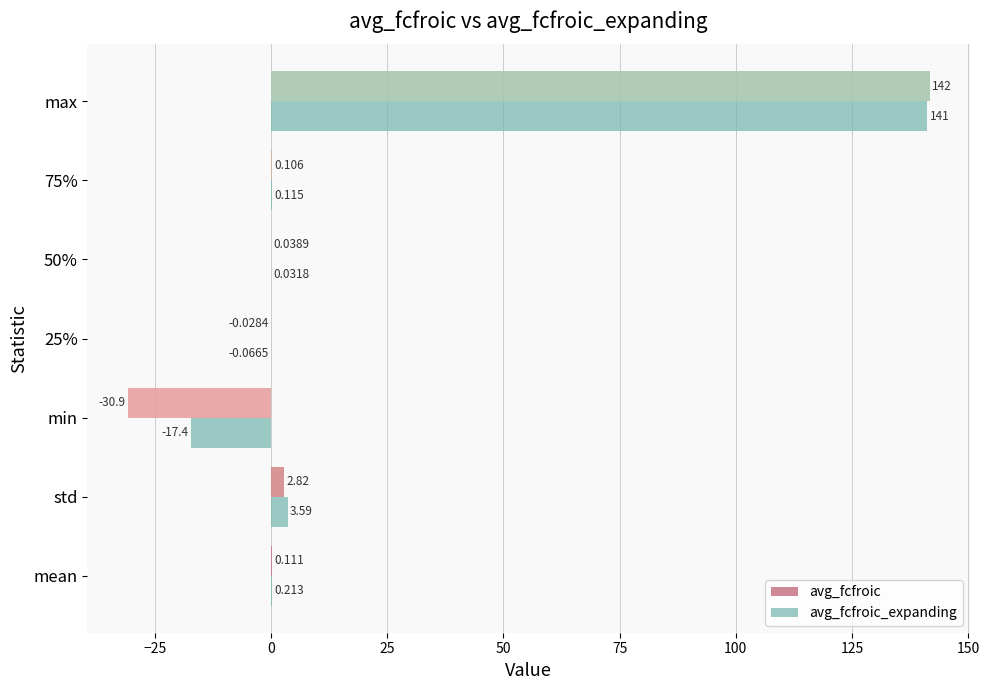

At which label is avg_fcfroic_expanding closest to 61?

std